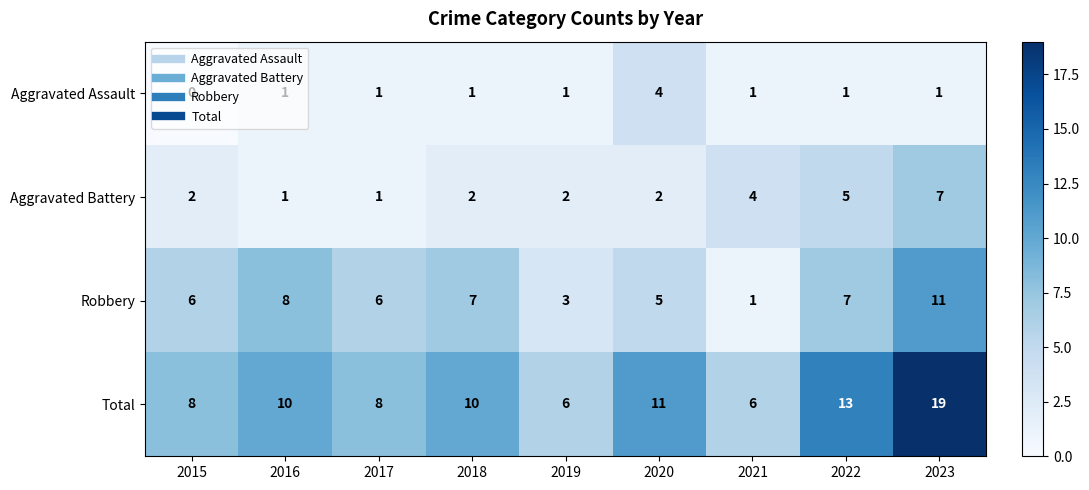

What is the difference between the maximum and minimum values in the Total series?

13